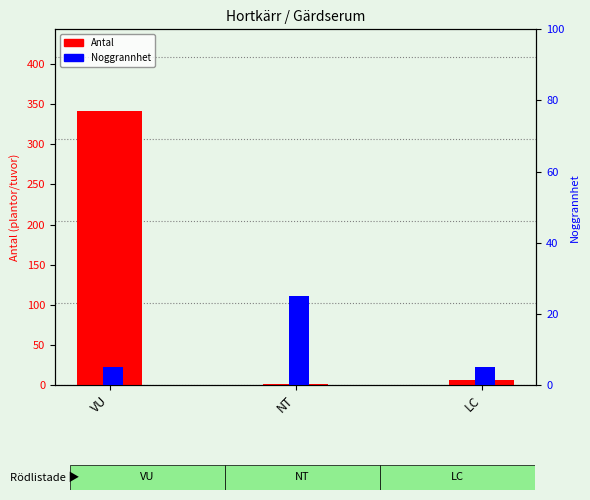

Reading left to right, transcribe all the data shown in this chart.

Antal: 341	1	6
Noggrannhet: 5	25	5